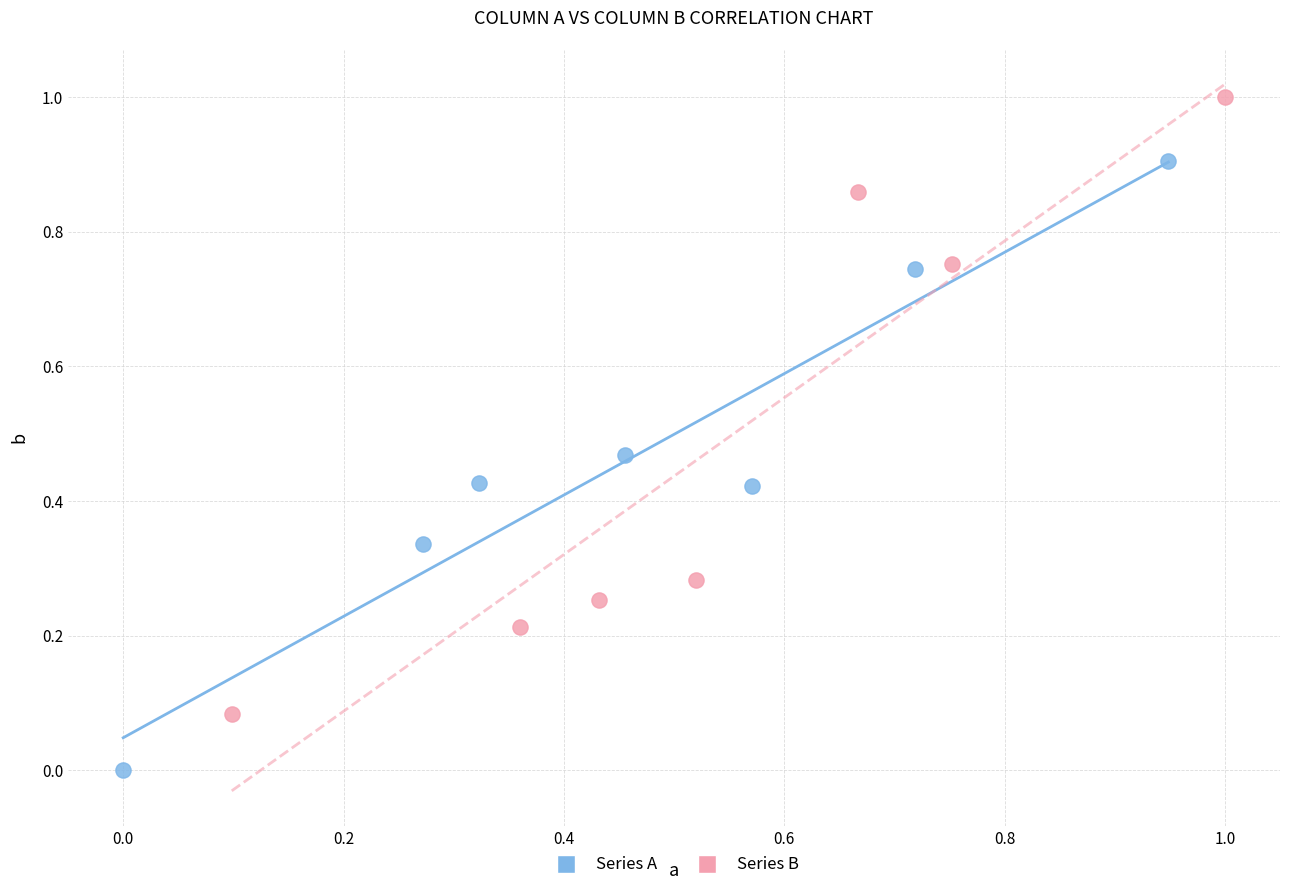

Which series contains the highest Y value?

Series B